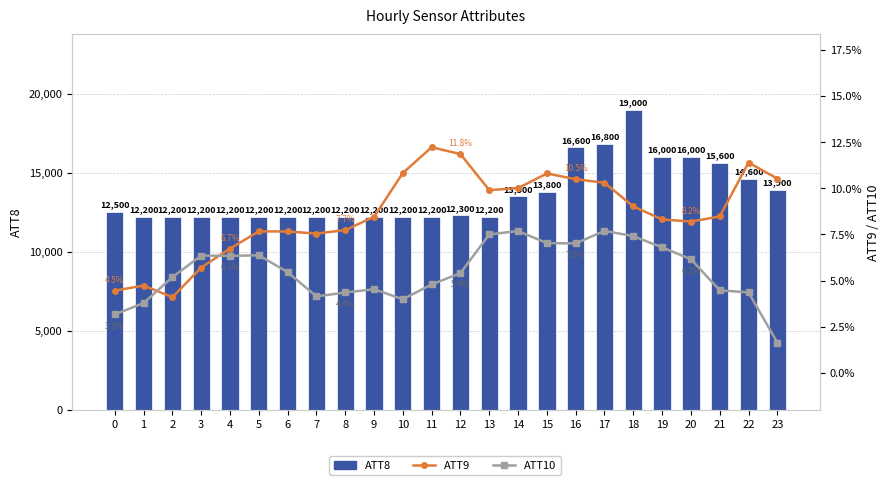

What is the smallest value displayed?

1.6